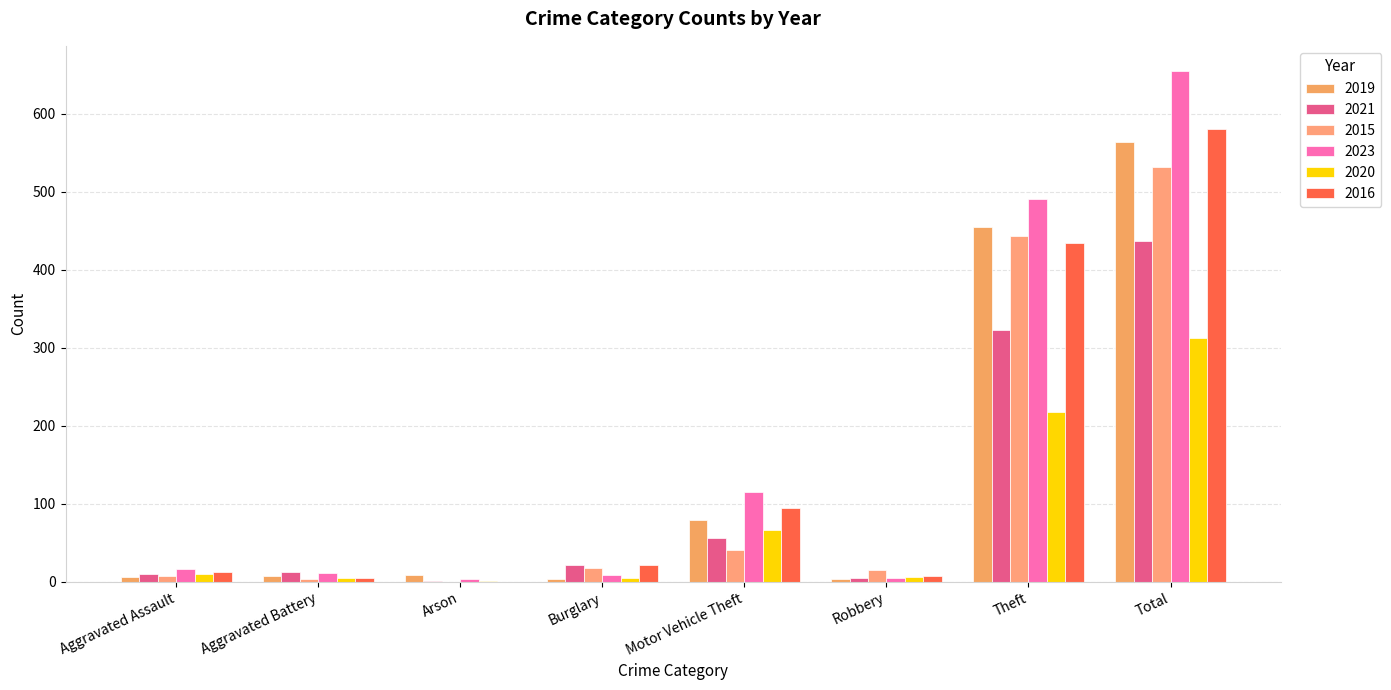

How many distinct data groups are displayed?

6